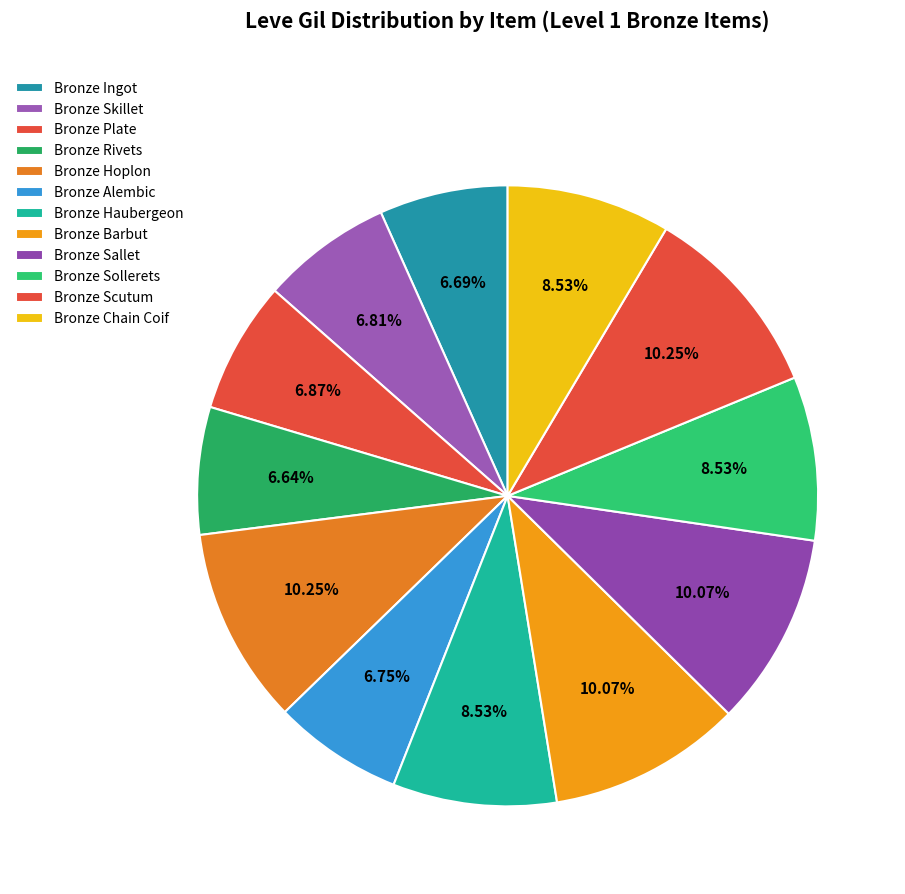

What is the largest slice in the pie chart?

Bronze Hoplon